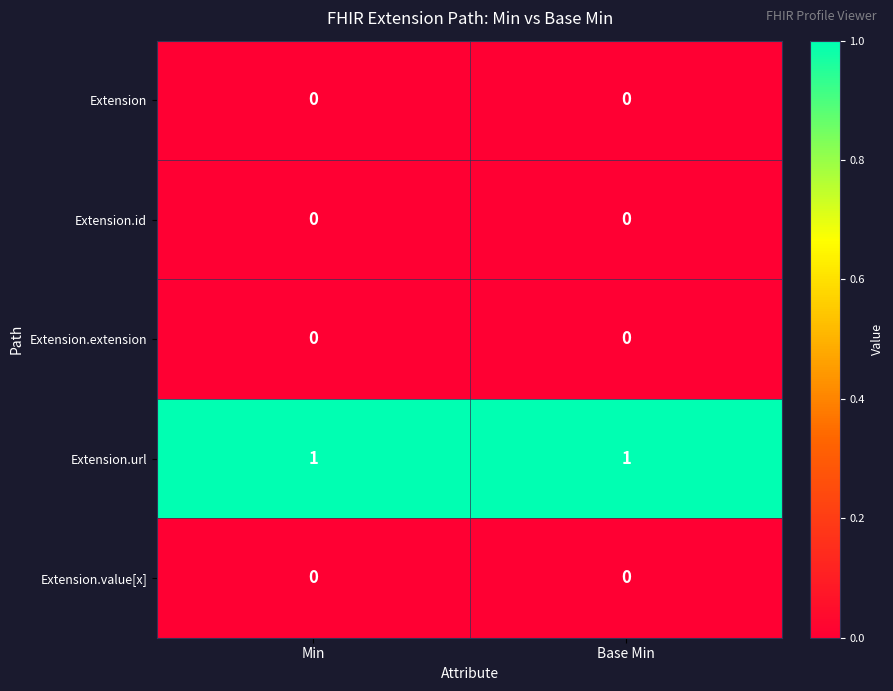

Which series has the largest total across all categories?

Extension.url